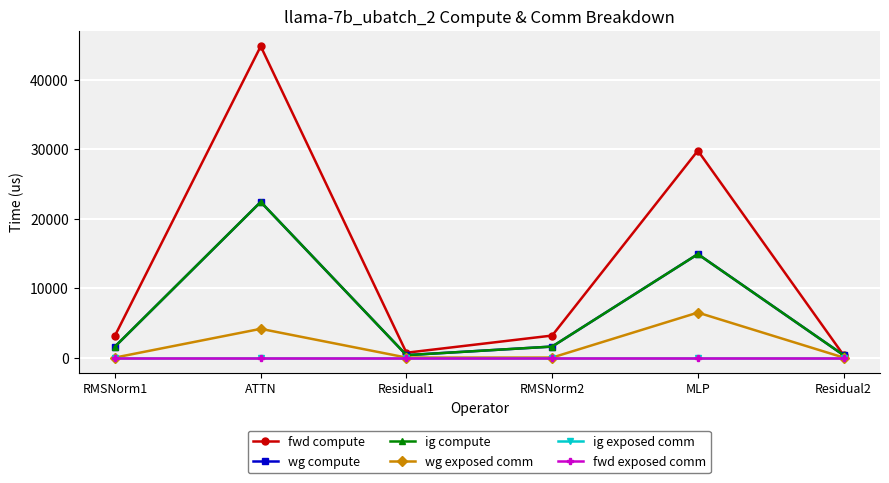

Is this an area chart (filled region under the line)?

No